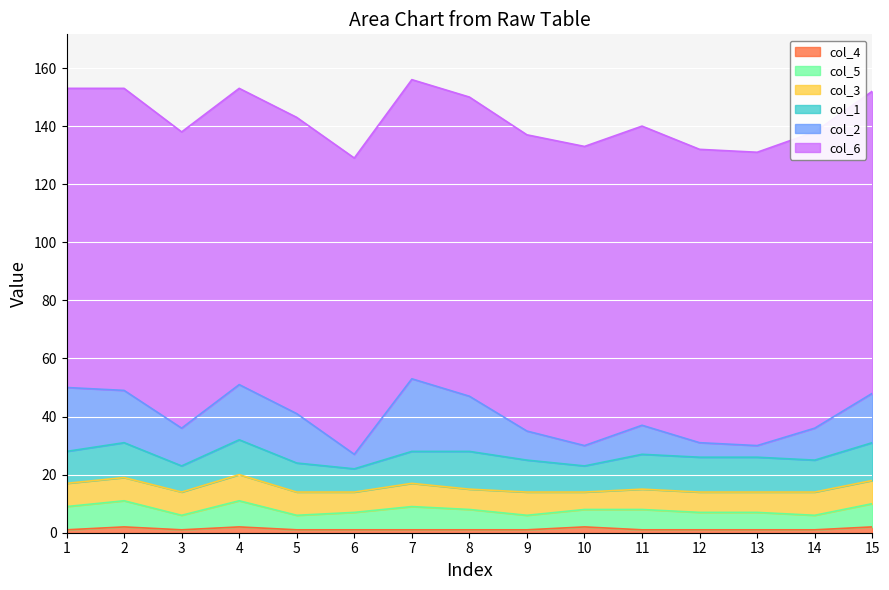

At which label does col_6 first exceed 102?

1